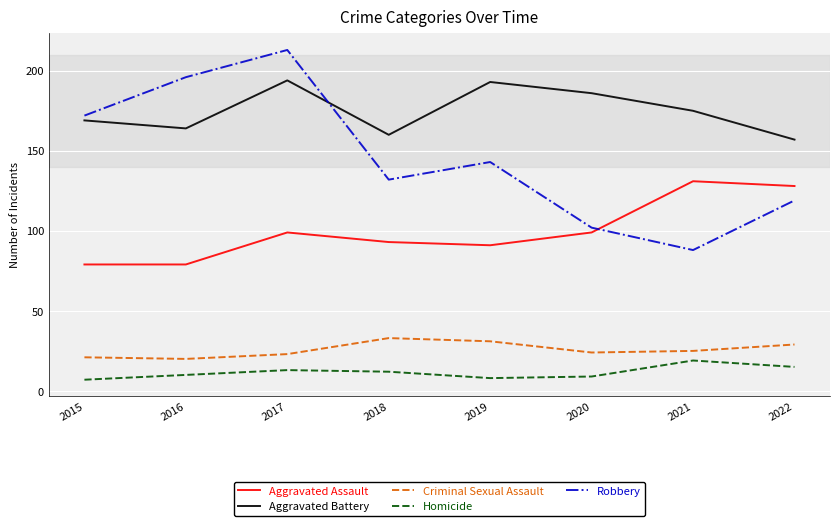

Is this an area chart (filled region under the line)?

No